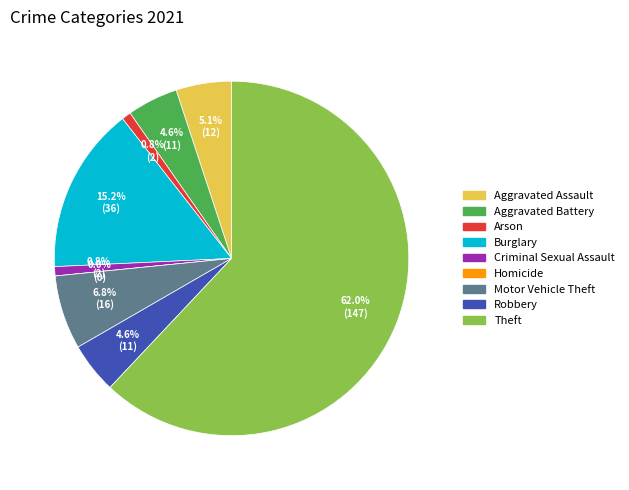

True or false: Aggravated Battery accounts for 5% of the total.

True